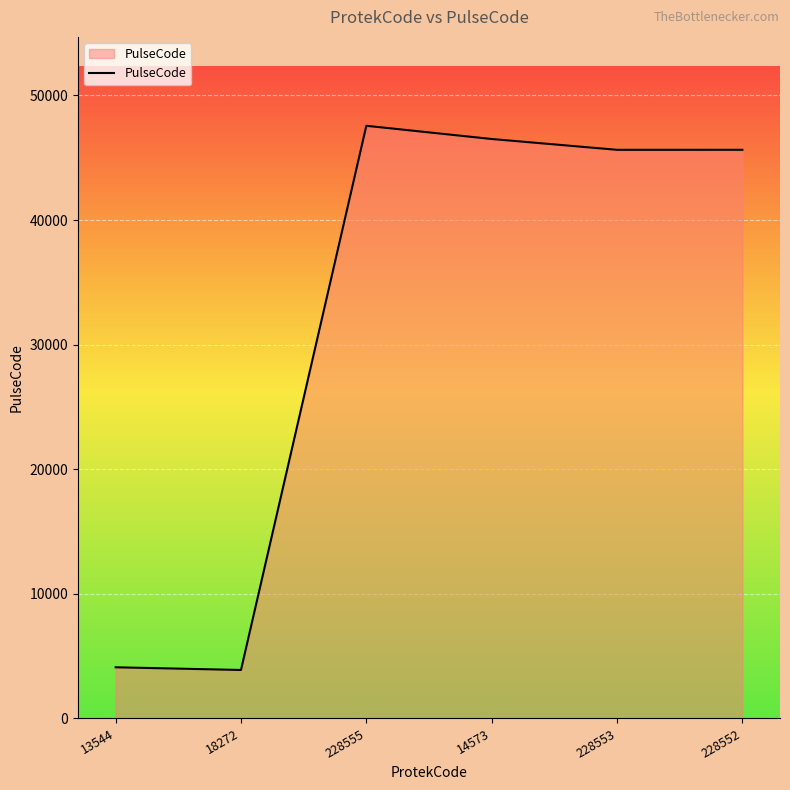

What is the change in value from 18272 to 228552?

+41749